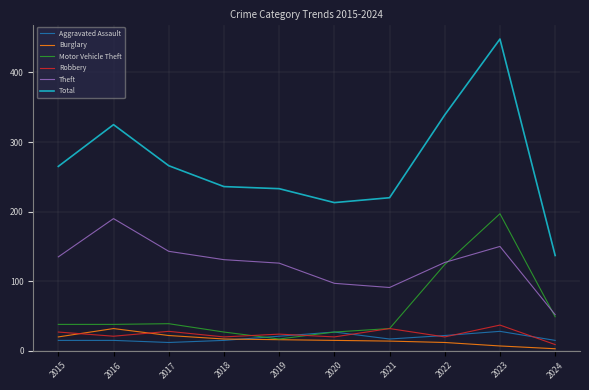

What is the spread (max minus min) of values at 2021?

206